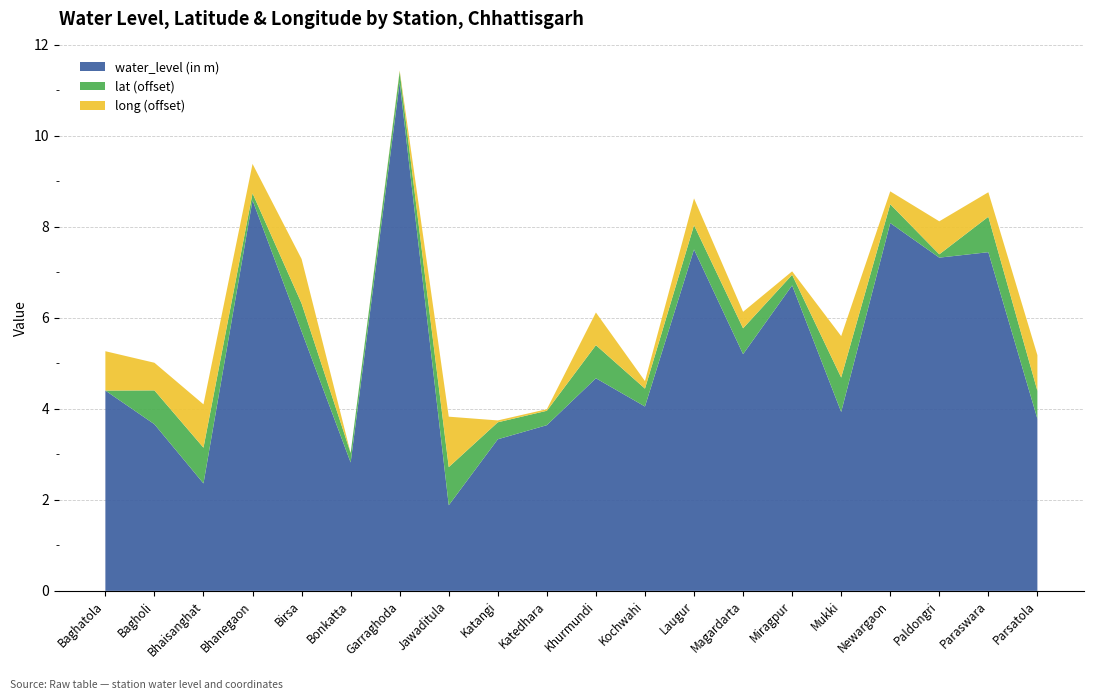

Reading right to left, transcribe all the data shown in this chart.

water_level (in m): Parsatola=3.8	Paraswara=7.4	Paldongri=7.3	Newargaon=8.1	Mukki=3.9	Miragpur=6.7	Magardarta=5.2	Laugur=7.5	Kochwahi=4.0	Khurmundi=4.7	Katedhara=3.6	Katangi=3.3	Jawaditula=1.9	Garraghoda=11.2	Bonkatta=2.8	Birsa=5.7	Bhanegaon=8.6	Bhaisanghat=2.4	Bagholi=3.7	Baghatola=4.4
lat: Parsatola=22.0	Paraswara=22.2	Paldongri=21.5	Newargaon=21.8	Mukki=22.2	Miragpur=21.6	Magardarta=22.0	Laugur=21.9	Kochwahi=21.8	Khurmundi=22.1	Katedhara=21.7	Katangi=21.8	Jawaditula=22.2	Garraghoda=21.6	Bonkatta=21.6	Birsa=22.0	Bhanegaon=21.6	Bhaisanghat=22.2	Bagholi=22.1	Baghatola=21.4
long: Parsatola=80.5	Paraswara=80.3	Paldongri=80.5	Newargaon=80.0	Mukki=80.7	Miragpur=79.8	Magardarta=80.1	Laugur=80.4	Kochwahi=79.9	Khurmundi=80.5	Katedhara=79.8	Katangi=79.8	Jawaditula=80.9	Garraghoda=79.8	Bonkatta=79.8	Birsa=80.7	Bhanegaon=80.4	Bhaisanghat=80.7	Bagholi=80.4	Baghatola=80.6